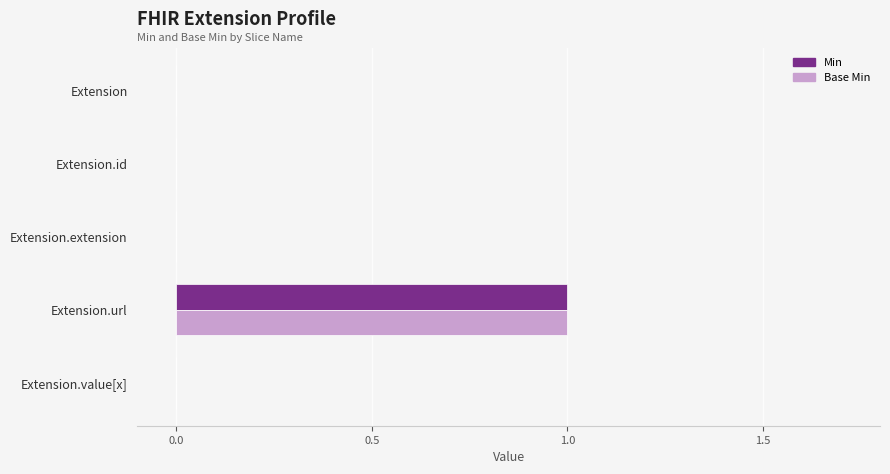

At which label does Base Min reach its peak?

Extension.url